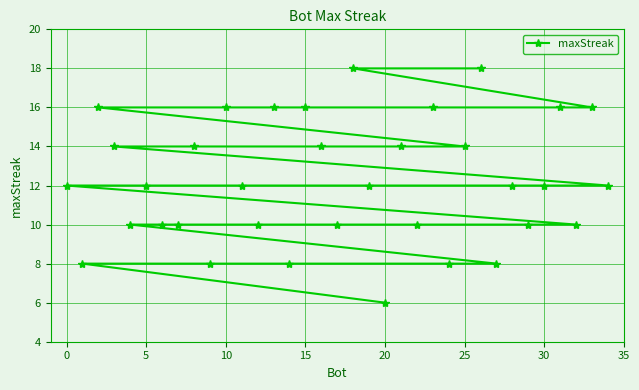

The value at 10 is 16. True or false?

True